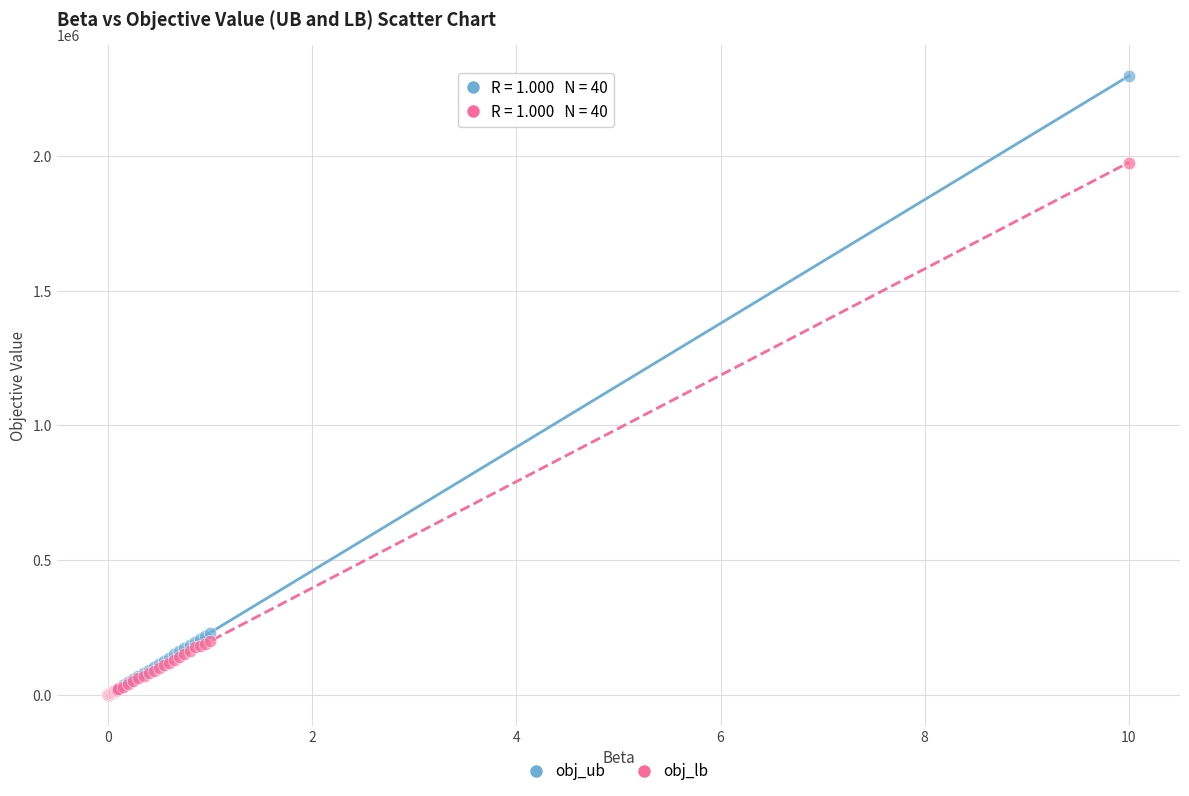

Across all series, what Y value is closest to 1148913?

1975105.0